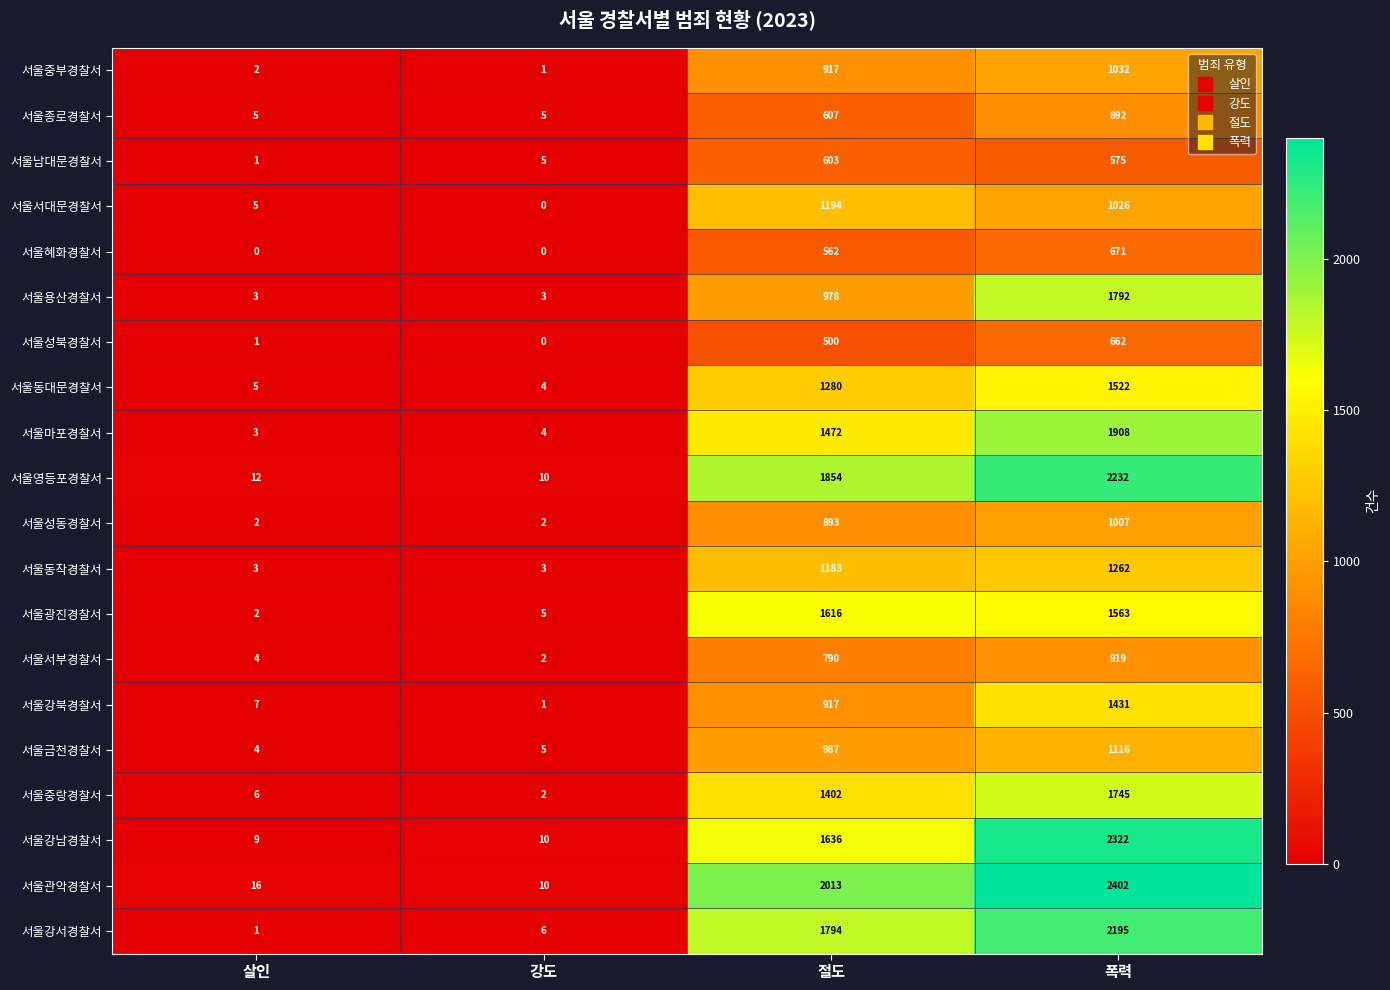

What is the sum of all 서울강남경찰서 values?

3977